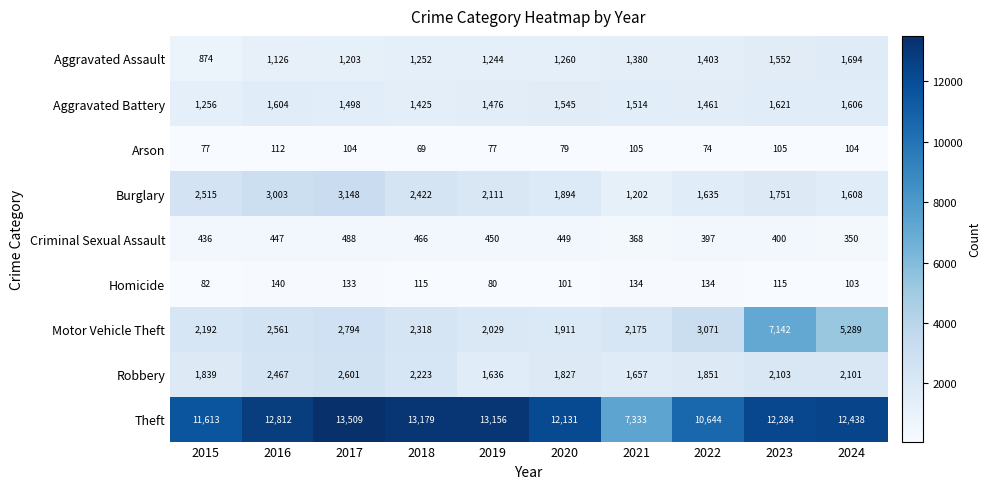

Rank the series at 2023 from highest to lowest value.

Theft, Motor Vehicle Theft, Robbery, Burglary, Aggravated Battery, Aggravated Assault, Criminal Sexual Assault, Homicide, Arson